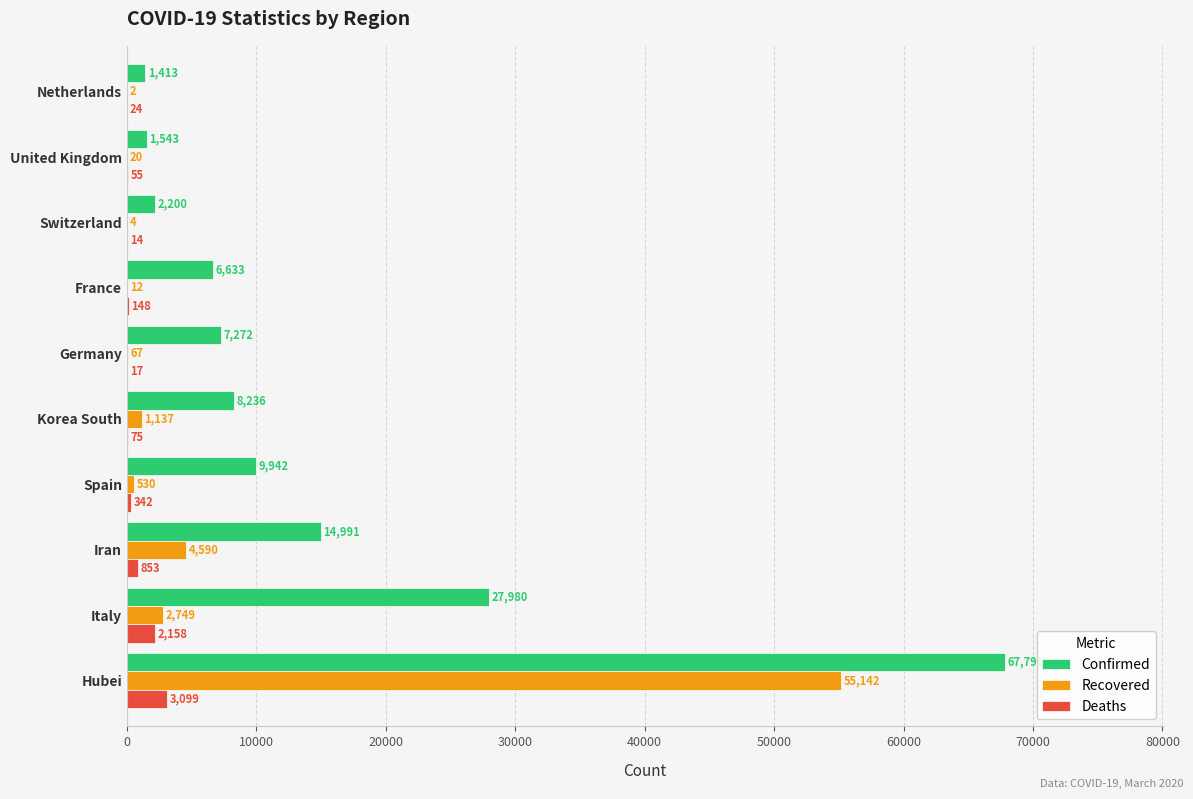

Which series has the widest spread of values?

Confirmed